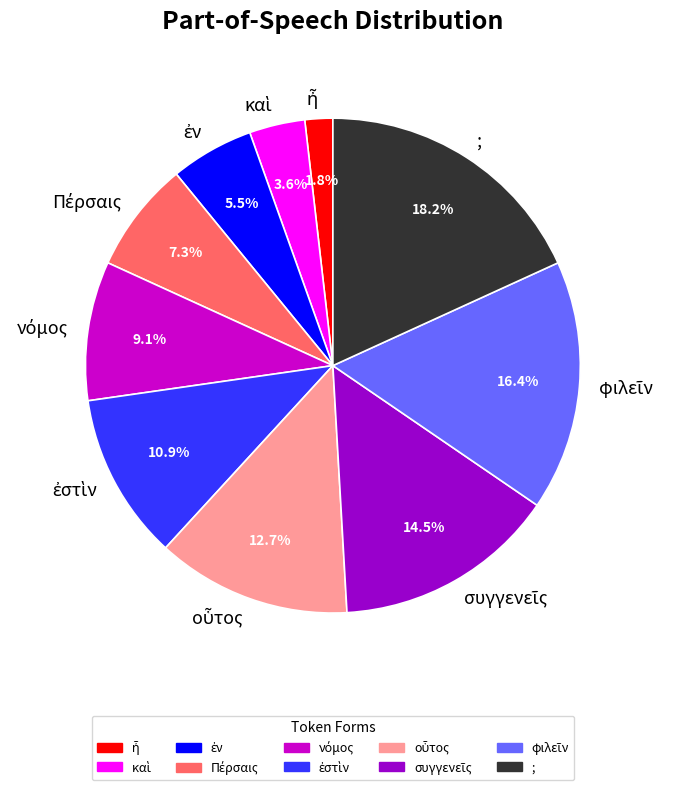

Count the number of slices in the pie.

10